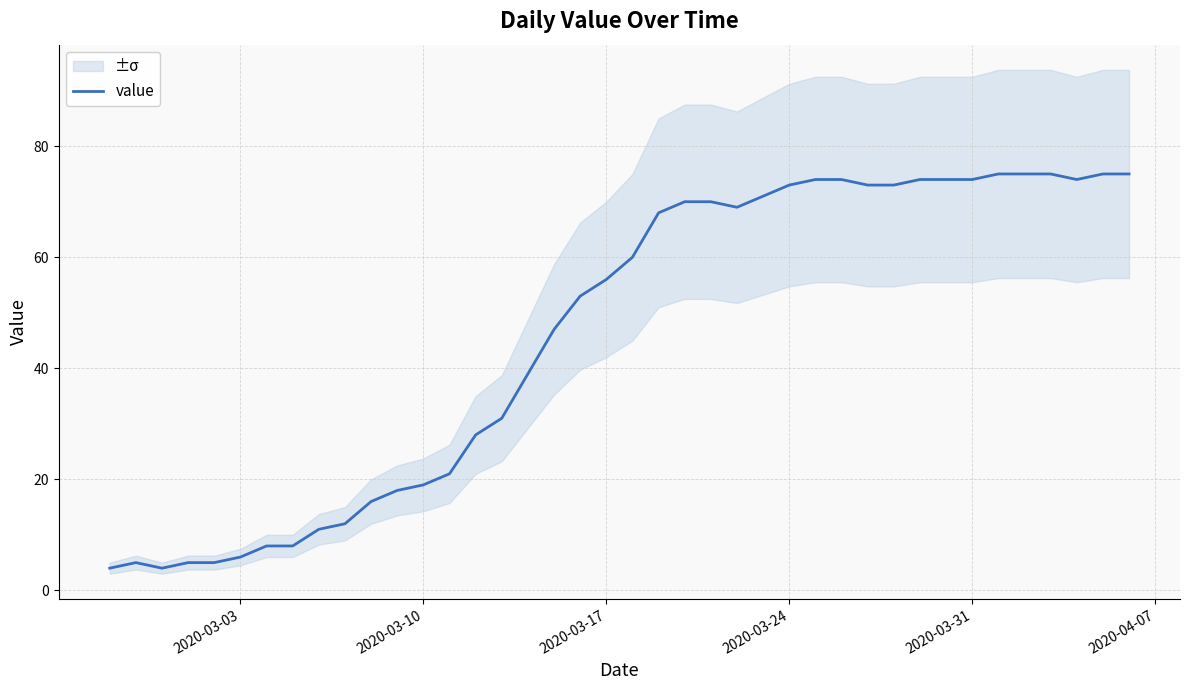

What is the lowest value of the value series?

4